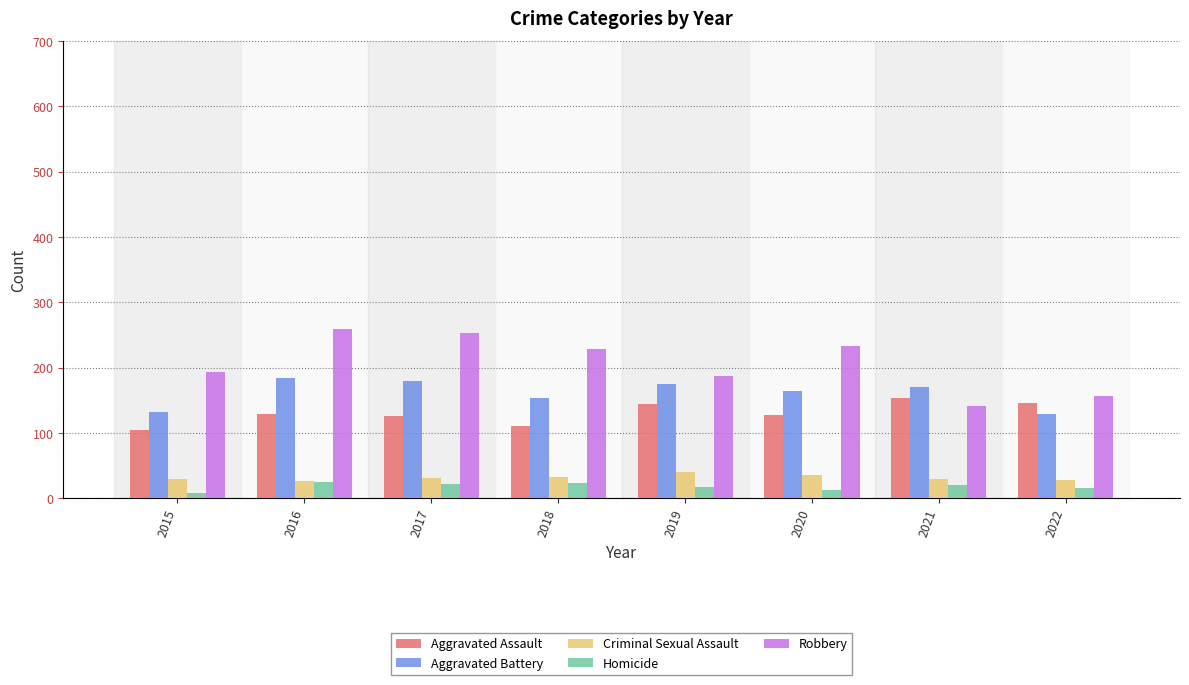

What is the sum of all Robbery values?

1654